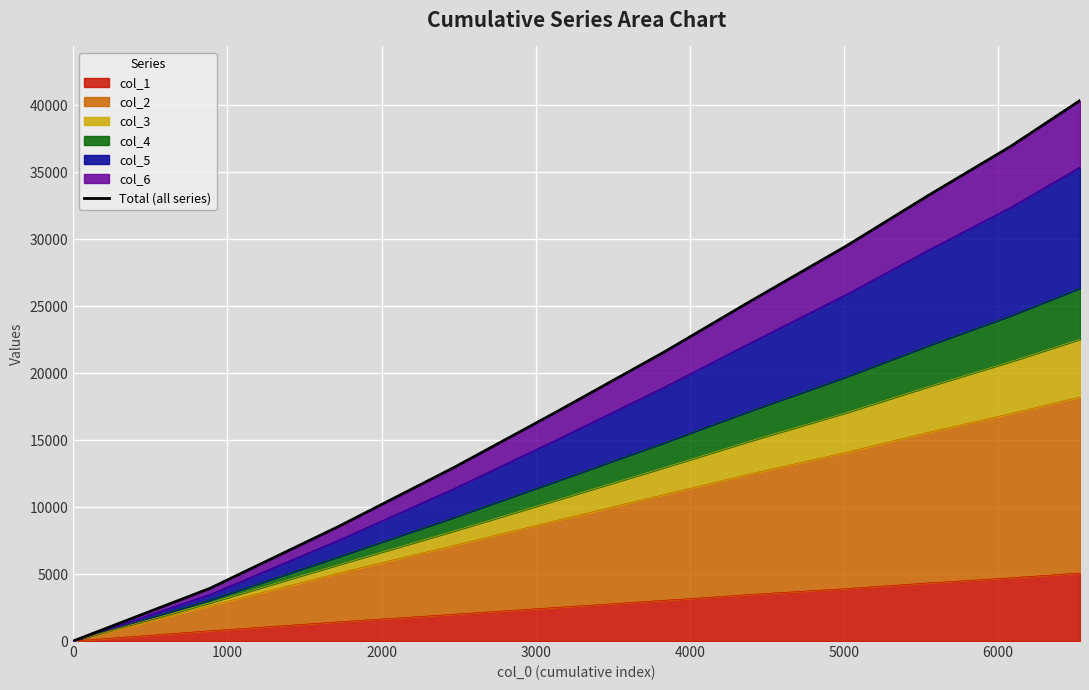

What is the difference between the maximum and second lowest values?

36414.5